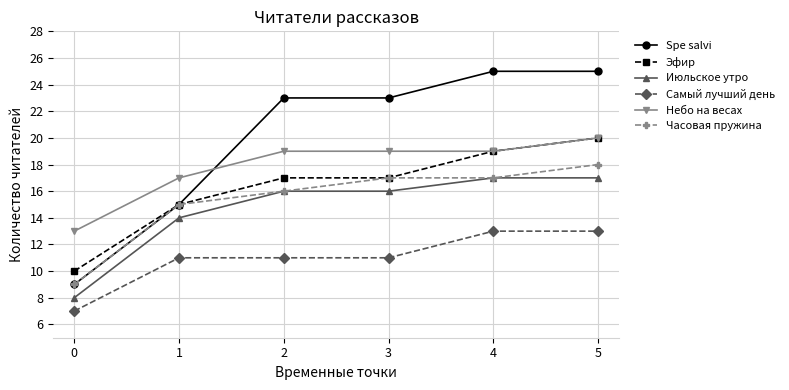

Where is Июльское утро nearest to the value 12?

1